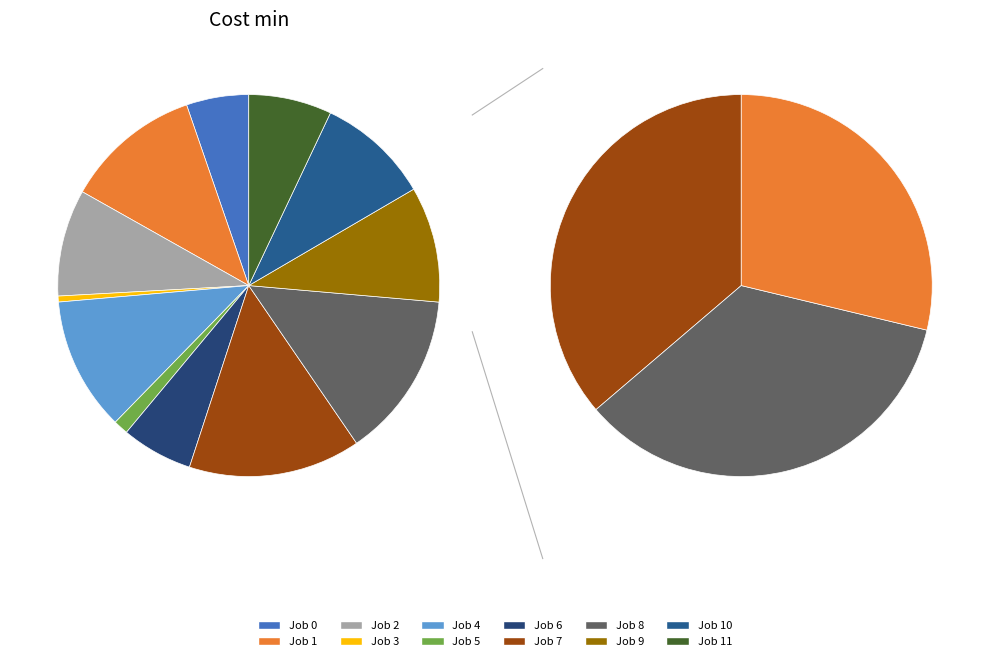

What is the change in value from Job 0 to Job 3?

-19